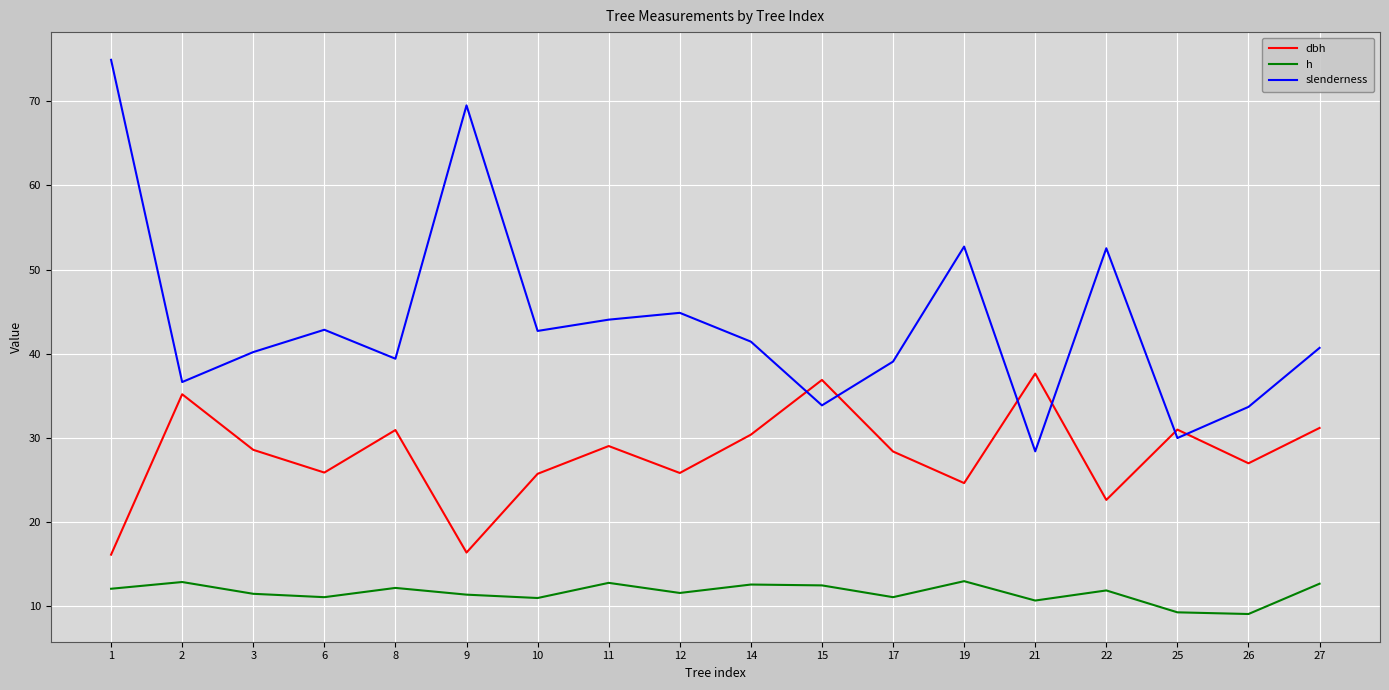

Where do slenderness and dbh first cross each other?

14 and 15